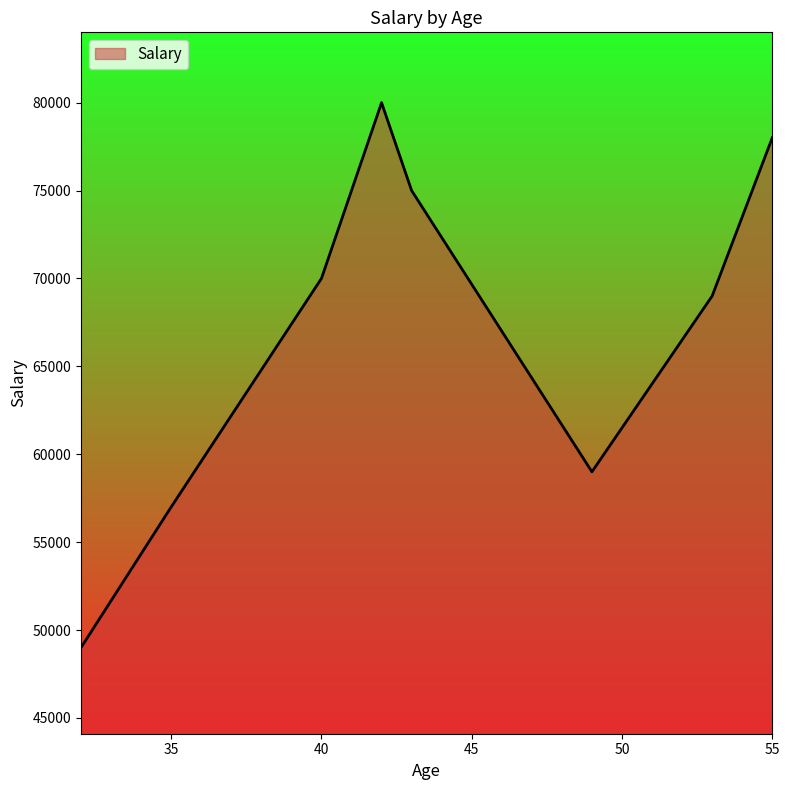

True or false: there are more than 2 points higher than both neighbors.

False